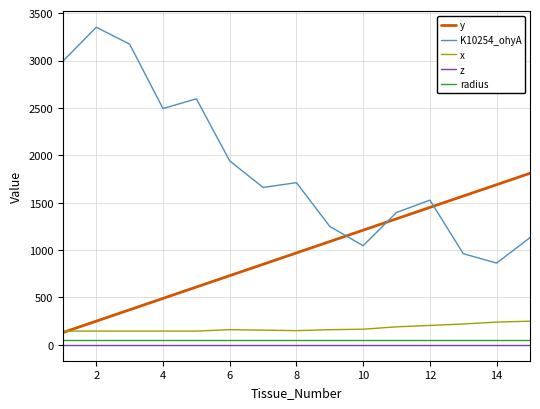

Rank the series by their maximum value, from lowest to highest.

z, radius, x, y, K10254_ohyA